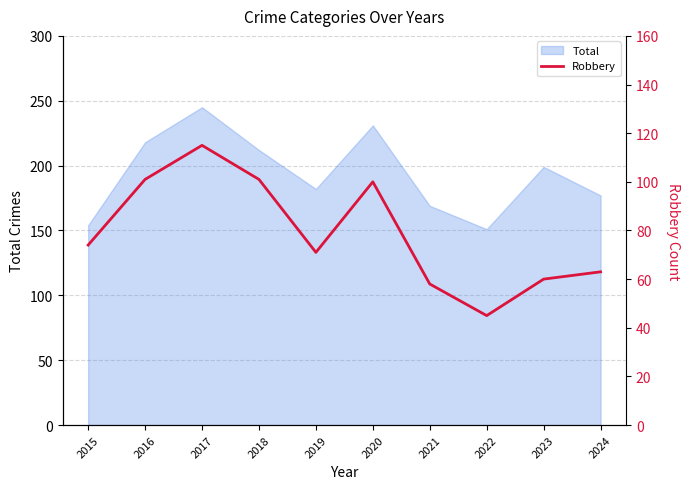

Is it true that the value at 2015 is 74?

True